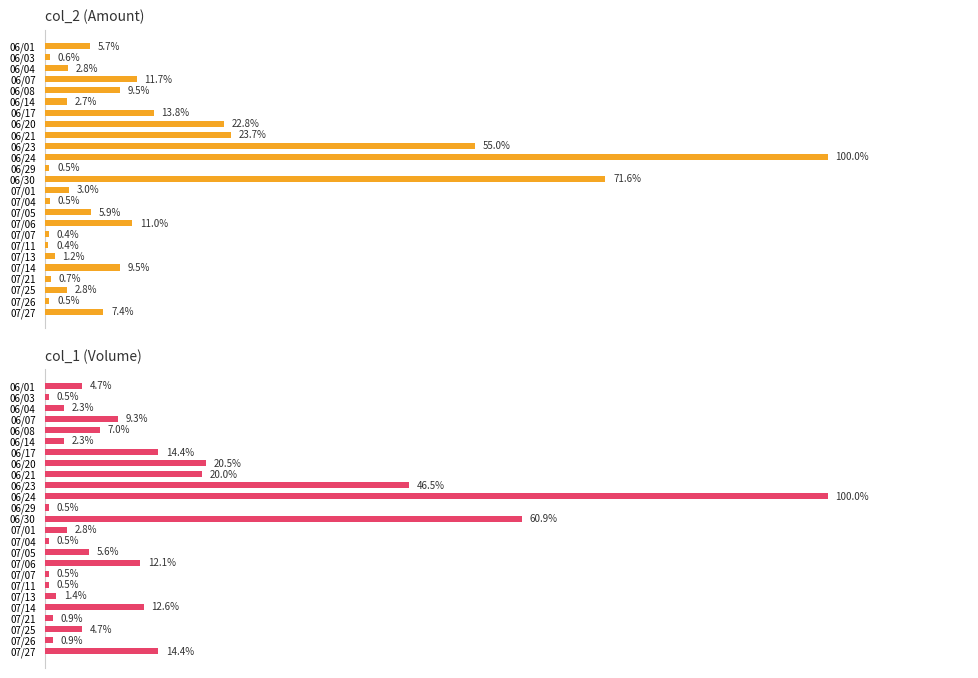

What is the difference between the col_1 (Volume) values at 06/07 and 07/13?

17000